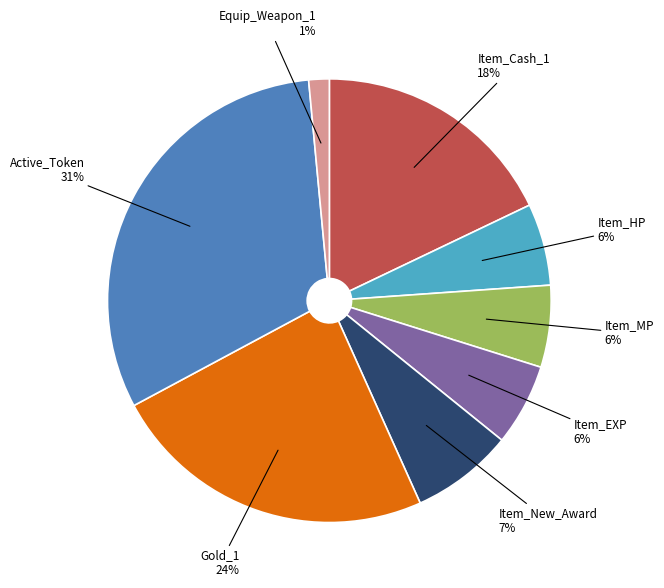

Which has a higher value, Equip_Weapon_1 or Item_Cash_1?

Item_Cash_1